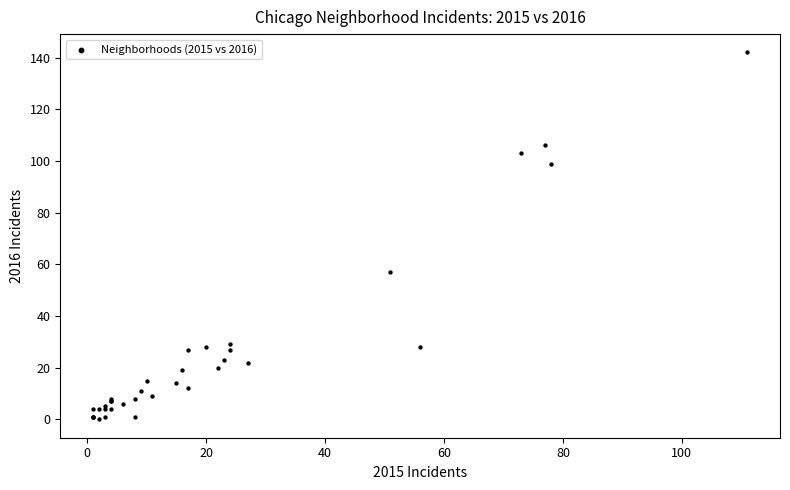

What Y value in the scatter plot is closest to 71?

57